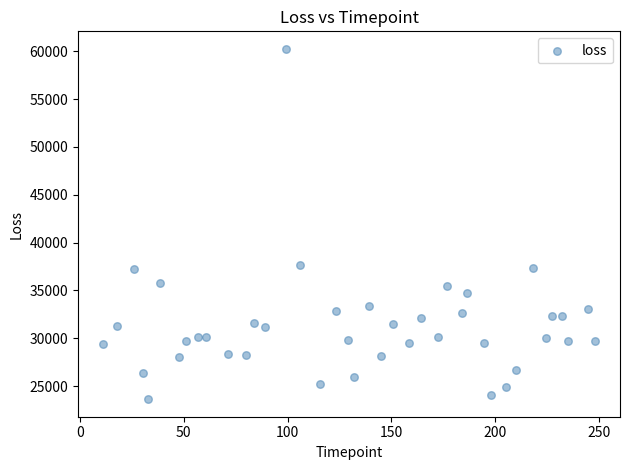

What is the range of Y values (max minus min)?

36604.6